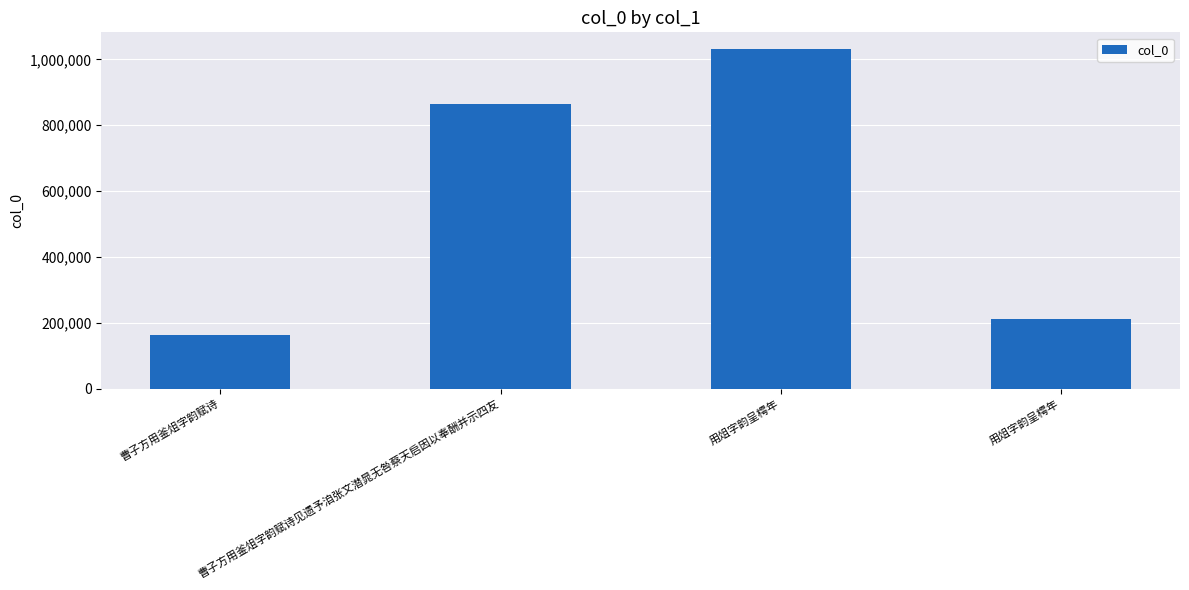

True or false: the data shows 328889 at 用俎字韵呈樗年.

False